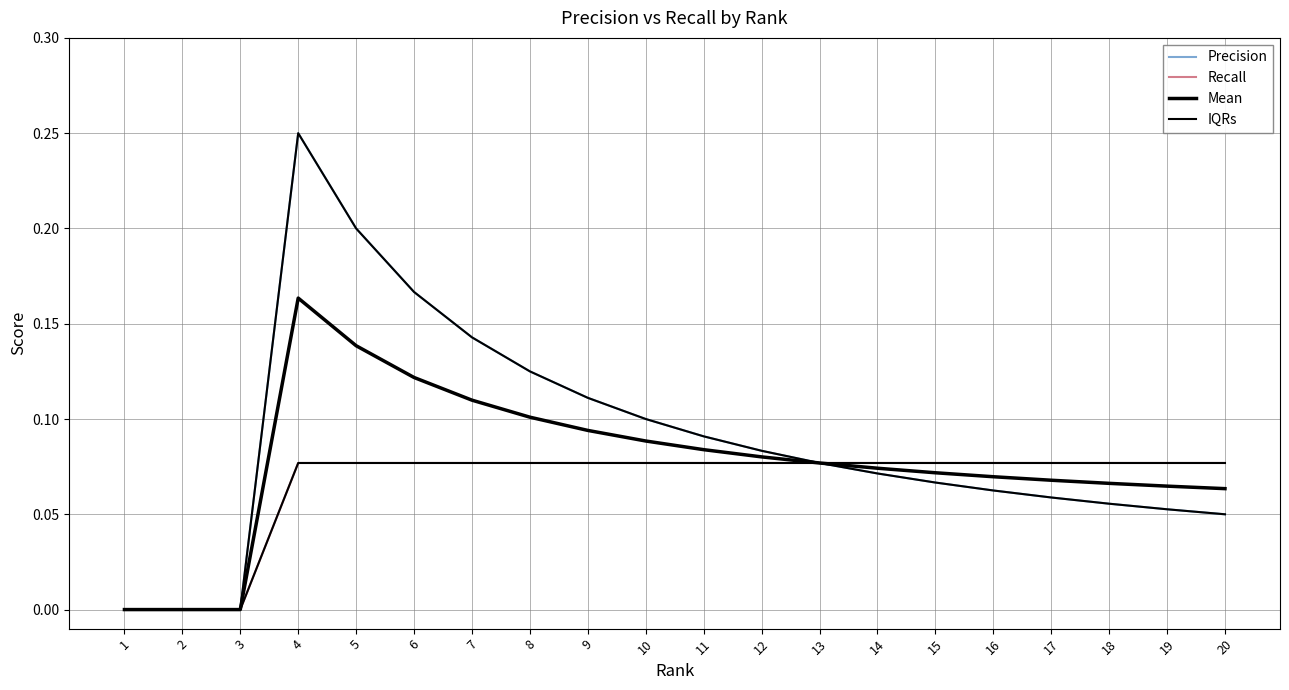

What is the difference between the maximum and minimum values in the IQRs series?

0.1